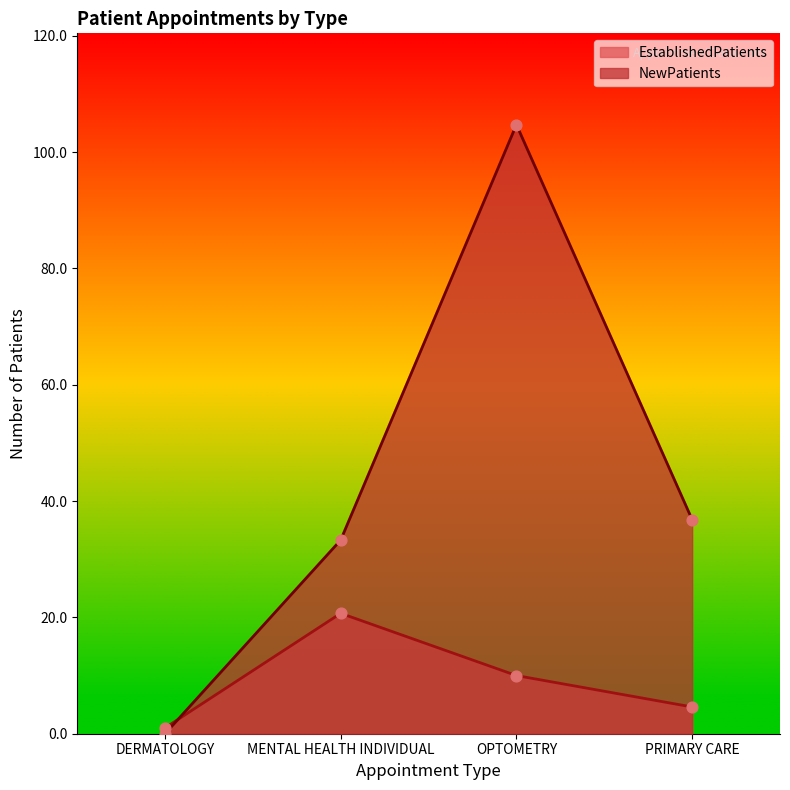

What is the total value across all series at PRIMARY CARE?

41.4